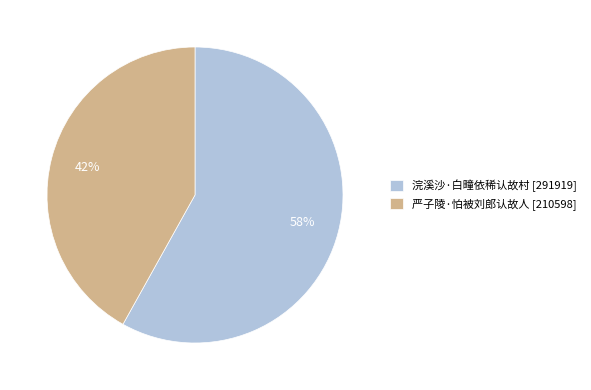

Is the sum of 浣溪沙·白疃依稀认故村 [291919] and 严子陵·怕被刘郎认故人 [210598] greater than half?

Yes